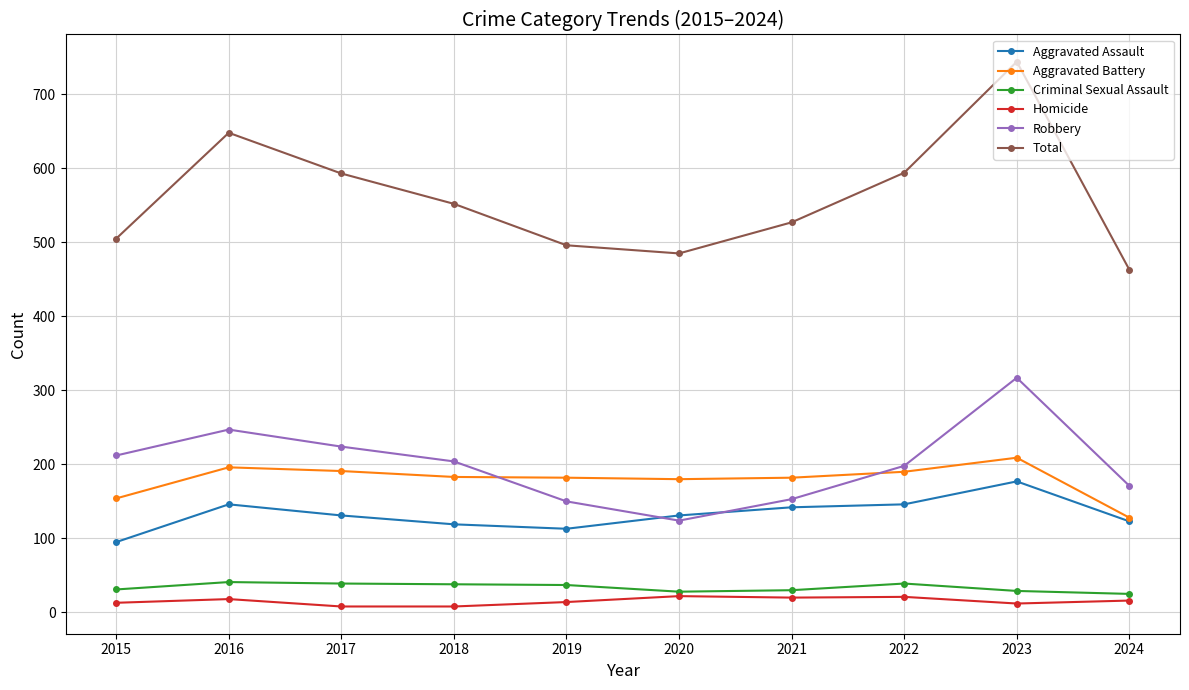

What is the greatest value displayed?

744